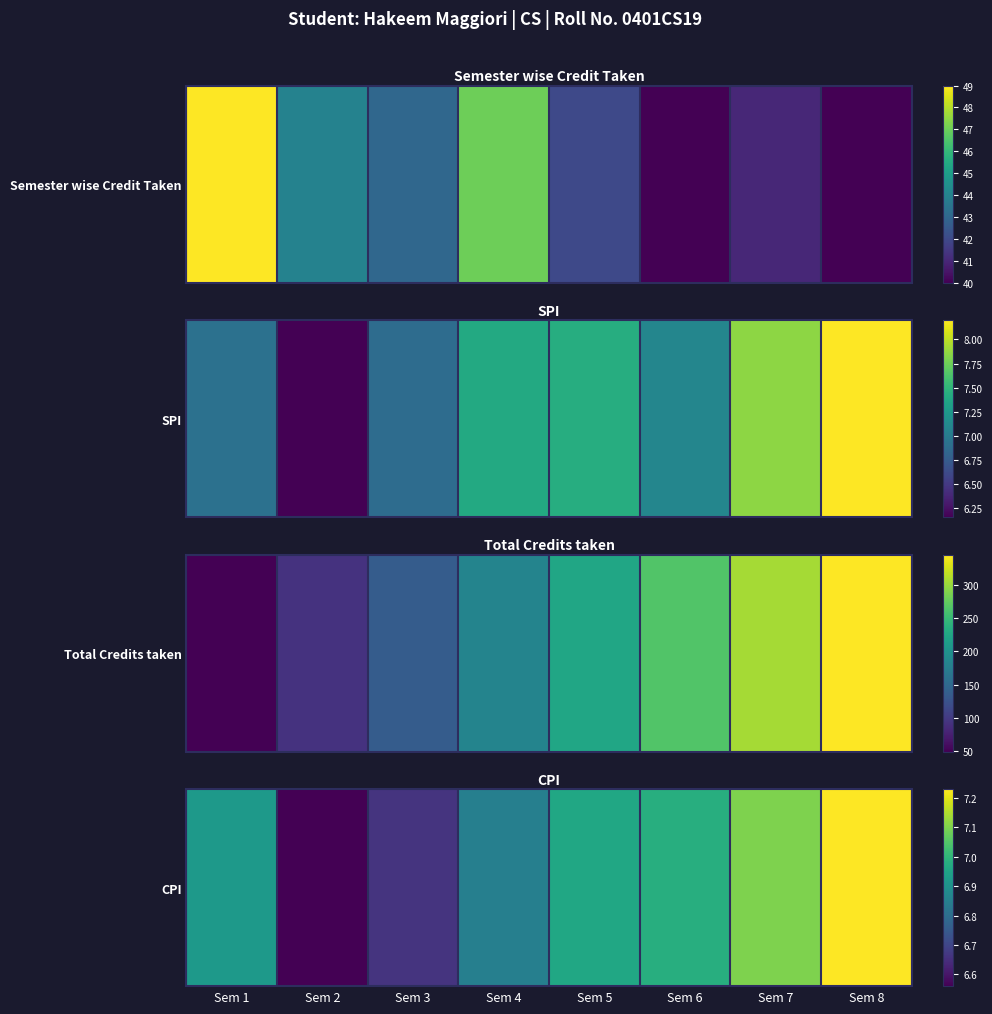

What is the difference between the second highest and minimum values?

0.5